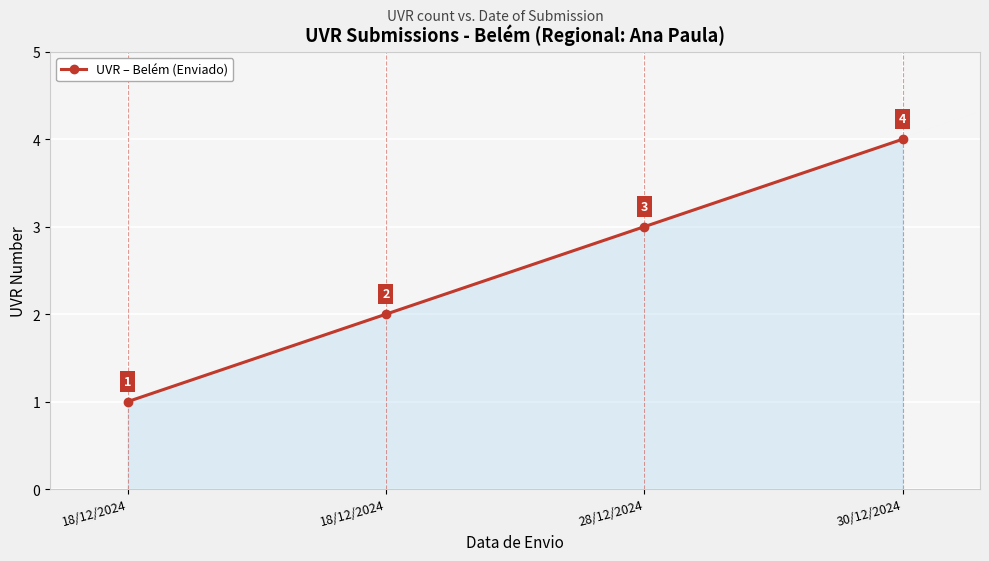

Reading left to right, list all the values displayed in this chart.

18/12/2024=1	18/12/2024=2	28/12/2024=3	30/12/2024=4